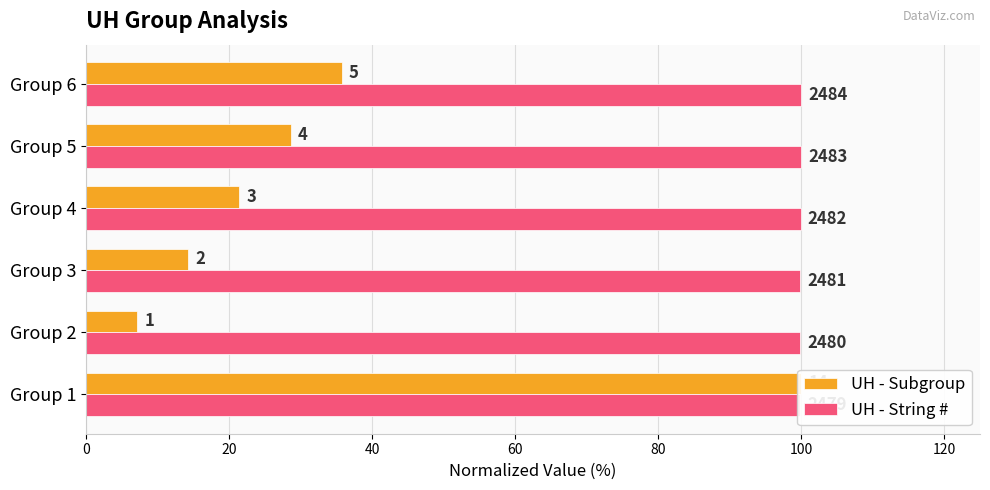

What is the smallest value displayed?

7.1